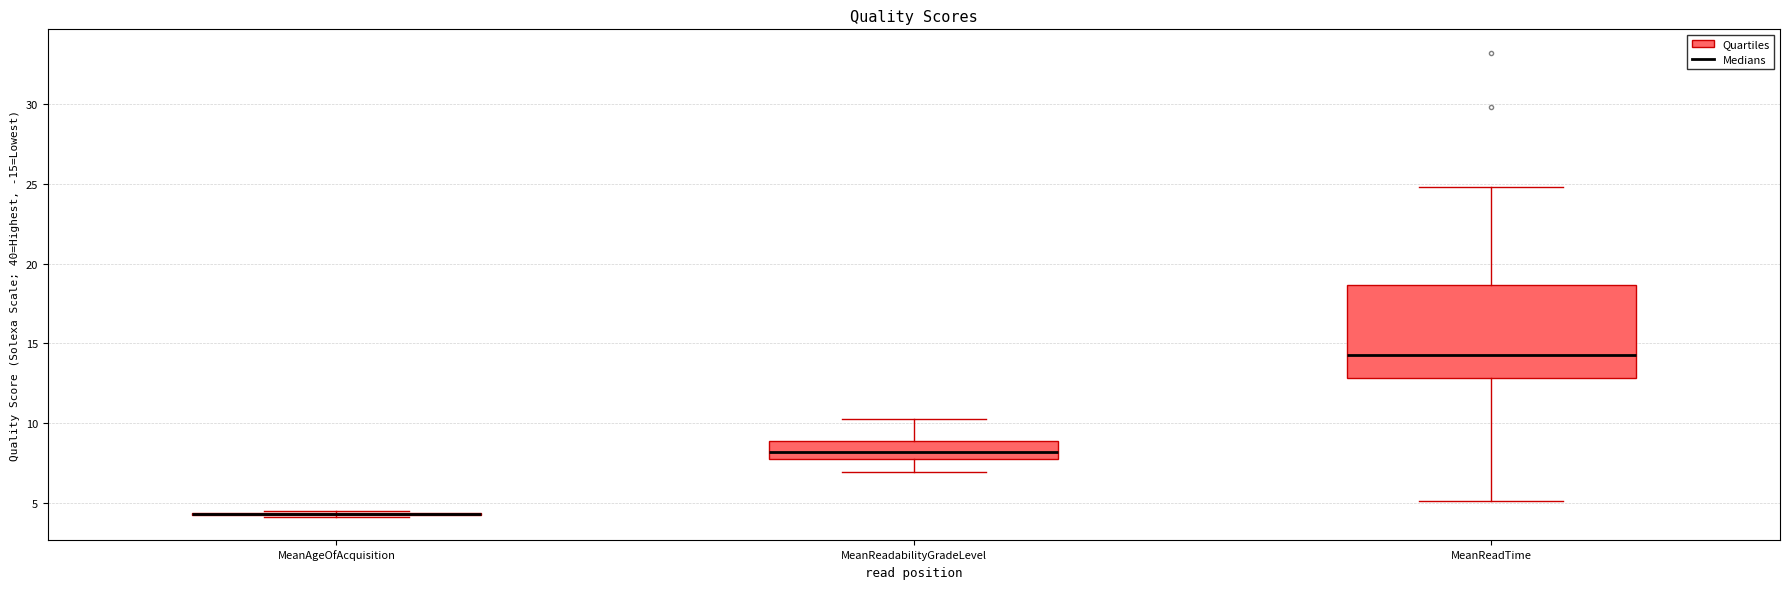

Reading left to right, read every box against the y-axis: the position of its median line, the range the box covers, and the ends of its whiskers. The values are not printed on the chart, so give them approximately, as read against the axis.

MeanAgeOfAcquisition: box collapsed to a line at 4.5, whiskers 4.0 to 4.5
MeanReadabilityGradeLevel: median 8.0 (inside the box), box 8.0 to 9.0, whiskers 7.0 to 10.0
MeanReadTime: median 14.0, box 13.0 to 18.5, whiskers 5.0 to 25.0